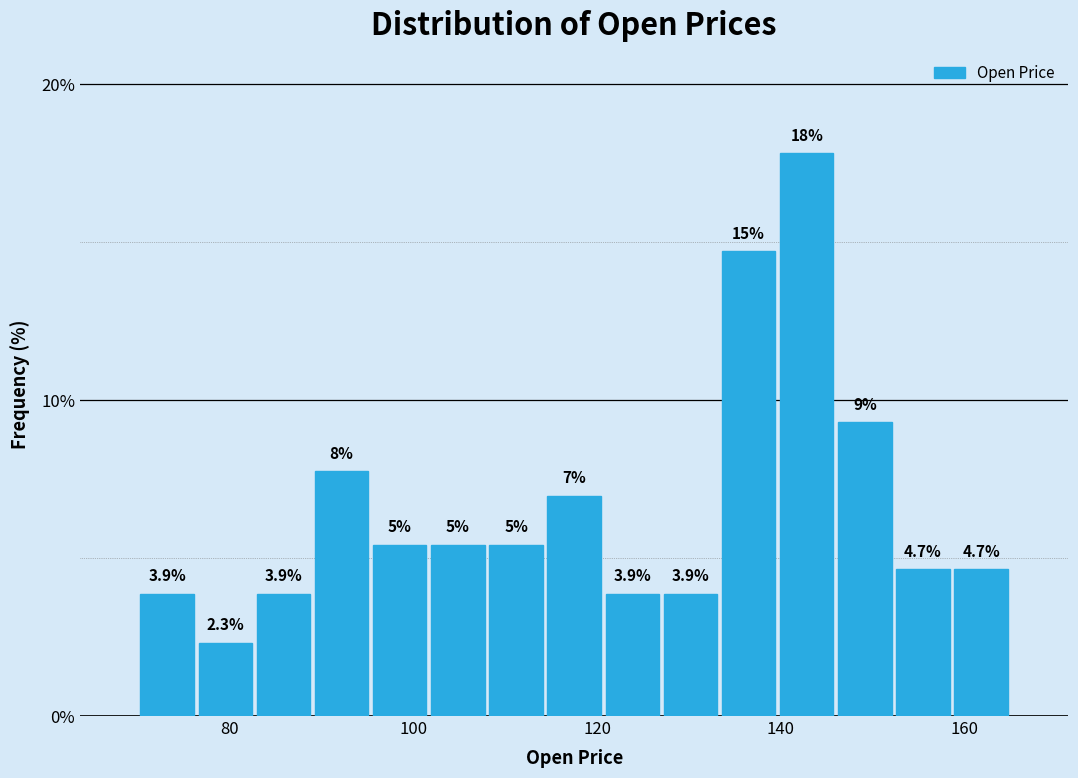

Read against the x-axis, roughly where is the centre of the tallest bar?

142